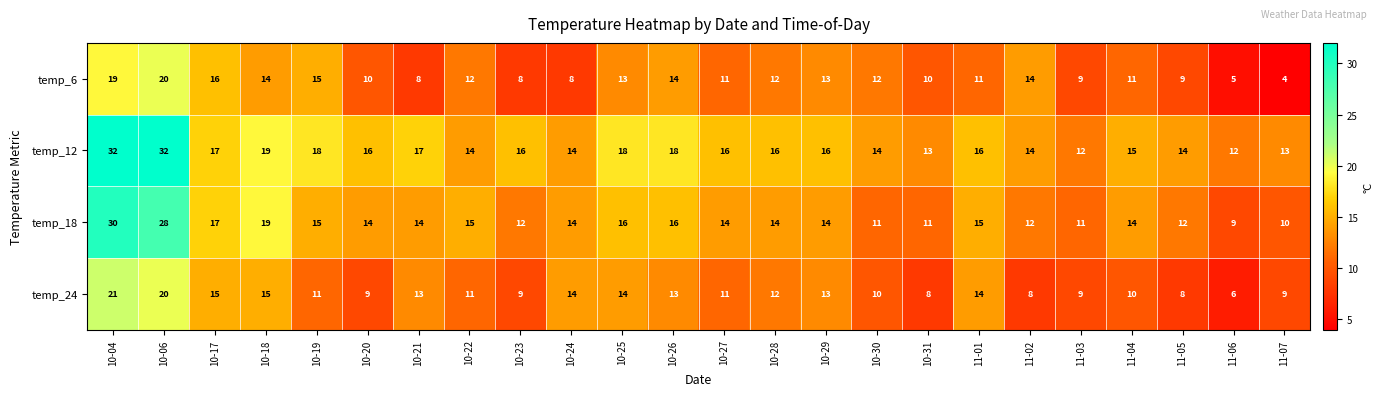

What is the difference between the highest and lowest values at 10-30?

4